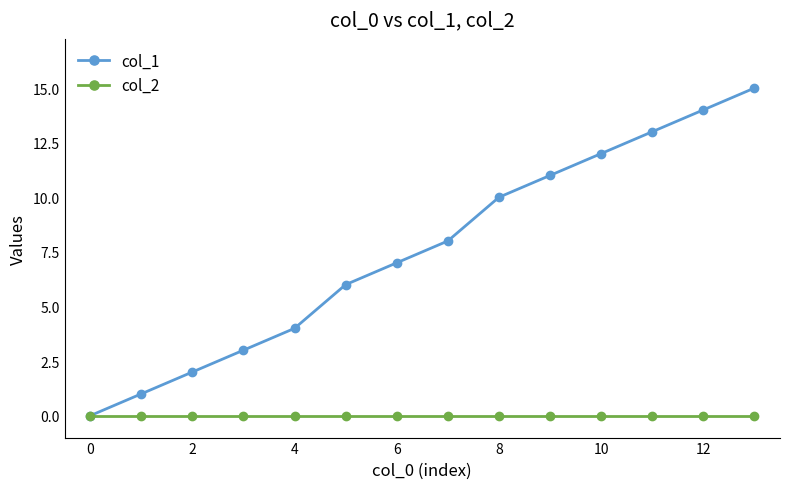

True or false: col_1 has more than 1 interior local peaks.

False